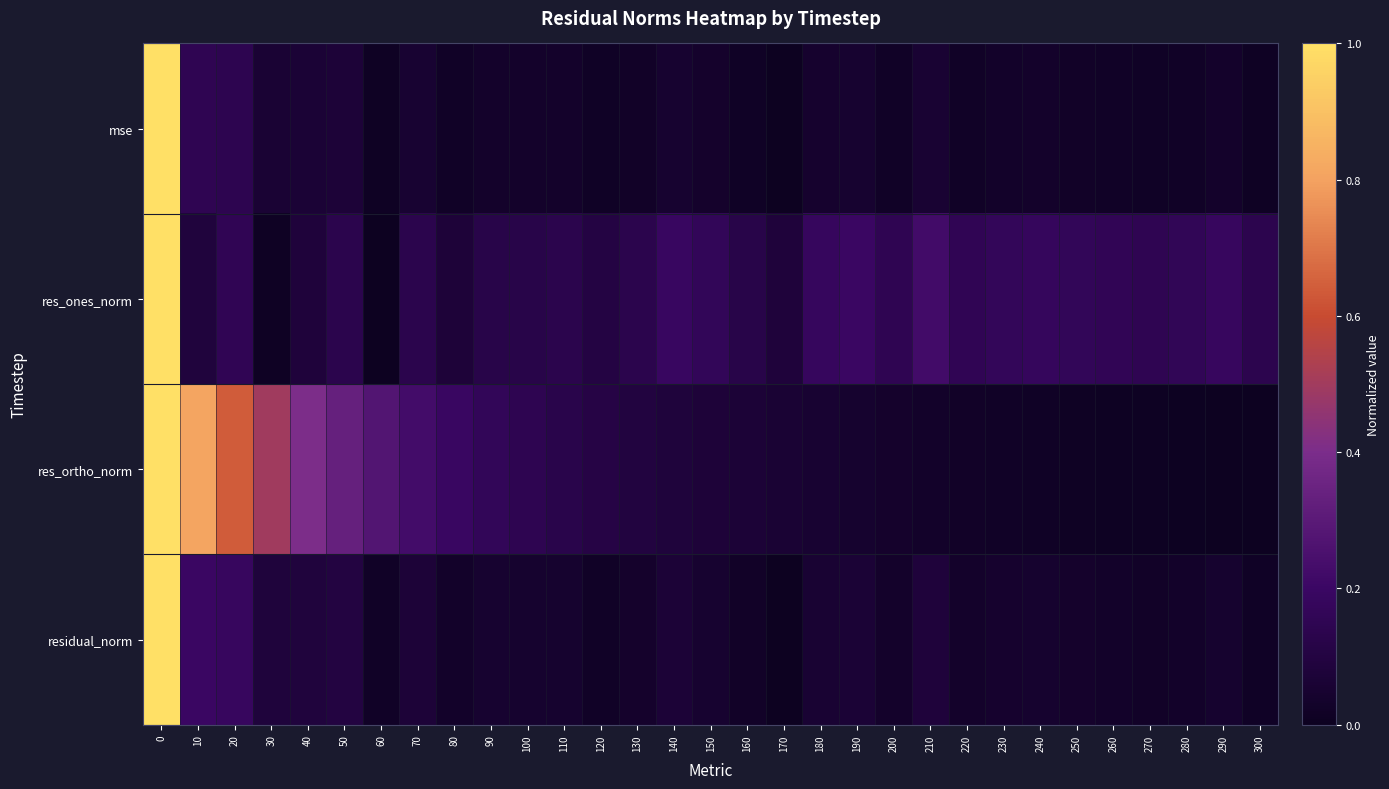

Reading left to right, list all the values displayed in this chart.

mse: 0=1.0	10=0.2	20=0.1	30=0.1	40=0.1	50=0.1	60=0.0	70=0.1	80=0.0	90=0.0	100=0.0	110=0.0	120=0.0	130=0.0	140=0.1	150=0.0	160=0.0	170=0.0	180=0.0	190=0.0	200=0.0	210=0.1	220=0.0	230=0.0	240=0.0	250=0.0	260=0.0	270=0.0	280=0.0	290=0.0	300=0.0
res_ones_norm: 0=1.0	10=0.1	20=0.2	30=0.0	40=0.1	50=0.1	60=0.0	70=0.1	80=0.1	90=0.1	100=0.1	110=0.1	120=0.1	130=0.1	140=0.2	150=0.2	160=0.1	170=0.1	180=0.2	190=0.2	200=0.1	210=0.2	220=0.2	230=0.2	240=0.2	250=0.2	260=0.2	270=0.1	280=0.2	290=0.2	300=0.1
res_ortho_norm: 0=1.0	10=0.8	20=0.6	30=0.5	40=0.4	50=0.3	60=0.3	70=0.2	80=0.2	90=0.2	100=0.1	110=0.1	120=0.1	130=0.1	140=0.1	150=0.1	160=0.1	170=0.1	180=0.1	190=0.0	200=0.0	210=0.0	220=0.0	230=0.0	240=0.0	250=0.0	260=0.0	270=0.0	280=0.0	290=0.0	300=0.0
residual_norm: 0=1.0	10=0.2	20=0.2	30=0.1	40=0.1	50=0.1	60=0.0	70=0.1	80=0.0	90=0.0	100=0.0	110=0.0	120=0.0	130=0.0	140=0.1	150=0.1	160=0.0	170=0.0	180=0.1	190=0.1	200=0.0	210=0.1	220=0.0	230=0.0	240=0.0	250=0.0	260=0.0	270=0.0	280=0.0	290=0.0	300=0.0